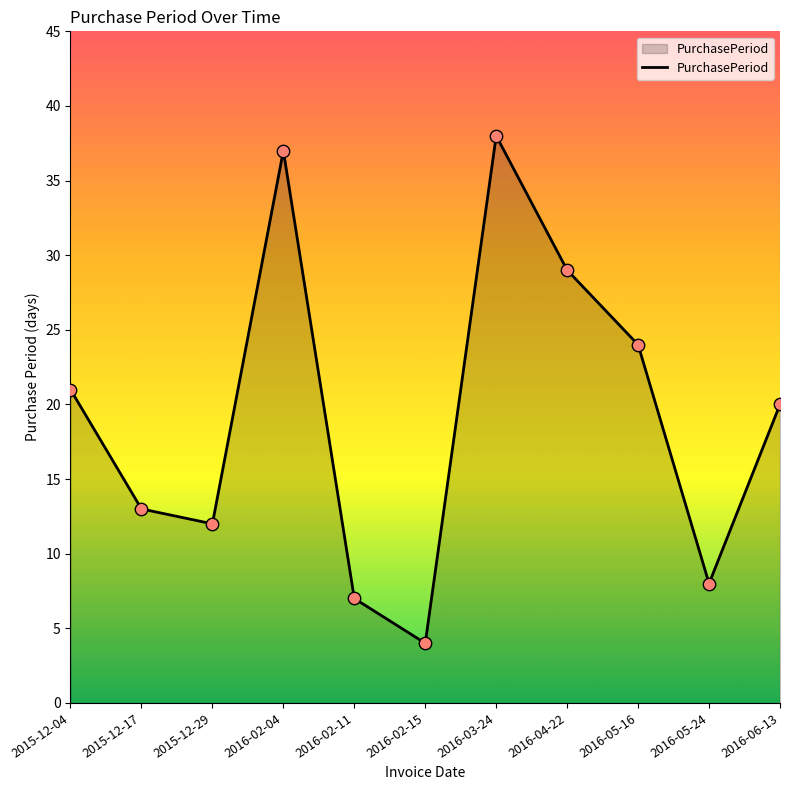

What is the change in value from 2016-05-16 to 2016-06-13?

-4